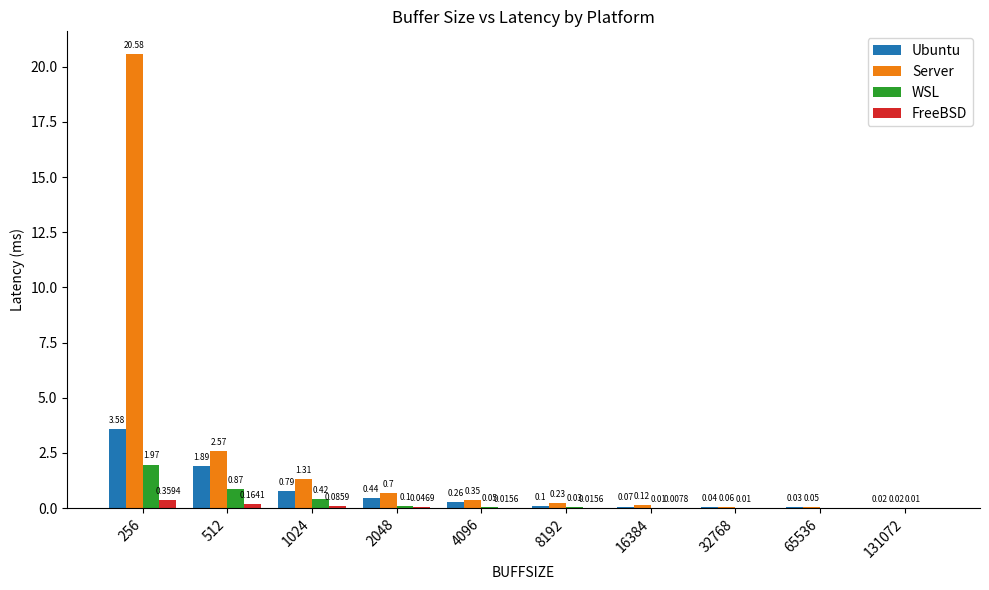

Which series changed the most between 4096 and 8192?

Ubuntu